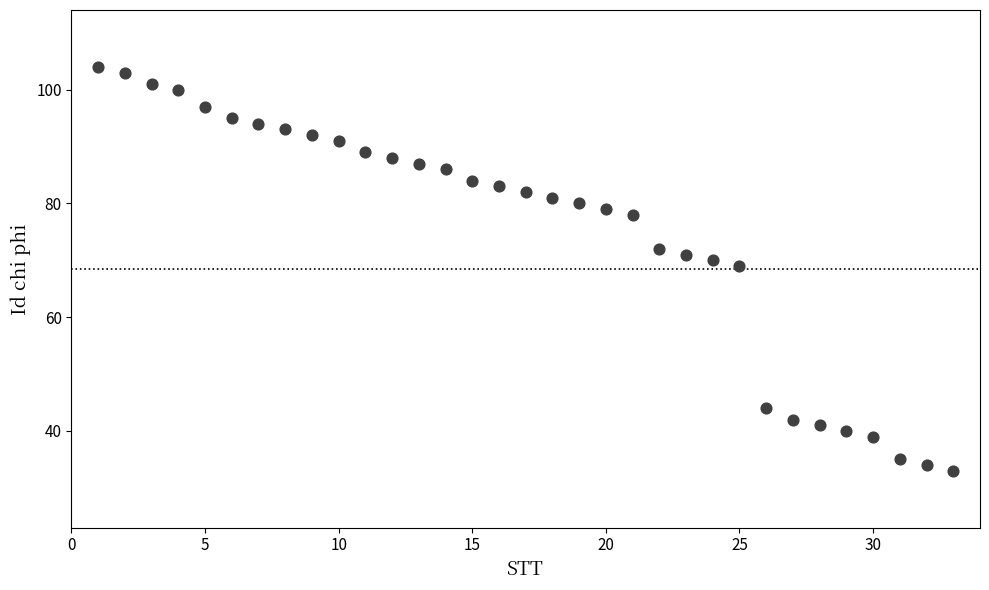

What Y value in the scatter plot is closest to 68?

69